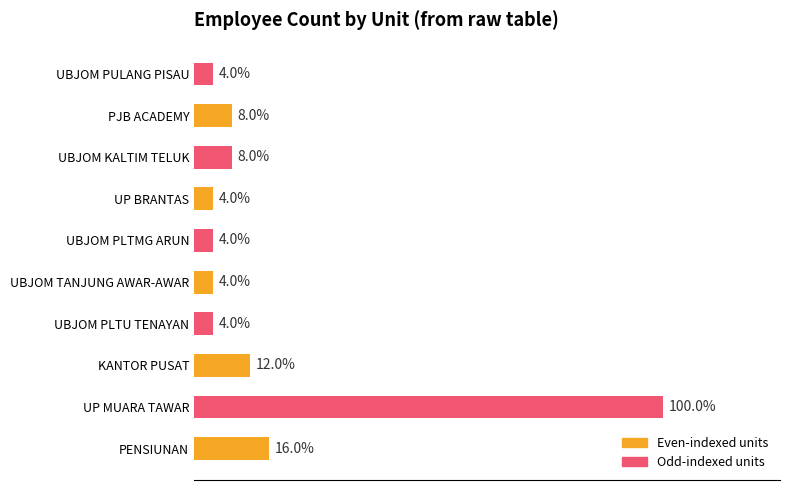

Which category has the highest value across all series?

UP MUARA TAWAR